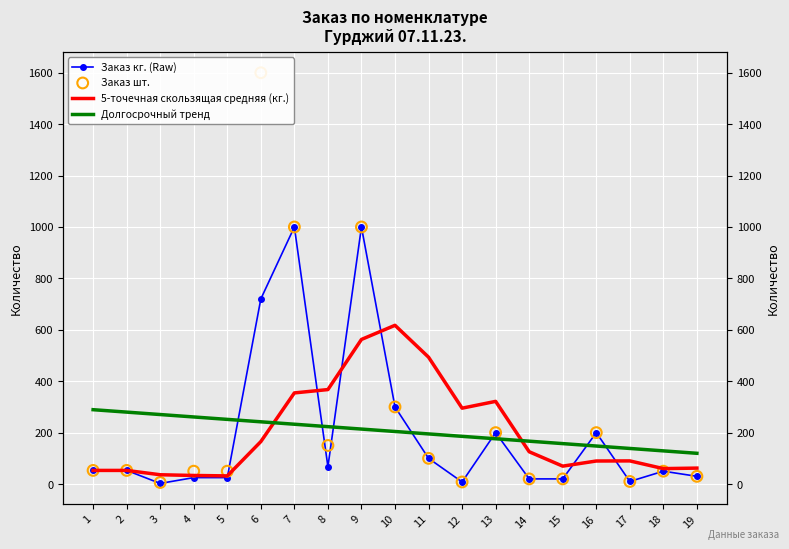

At how many categories does at least one series exceed 519?

4